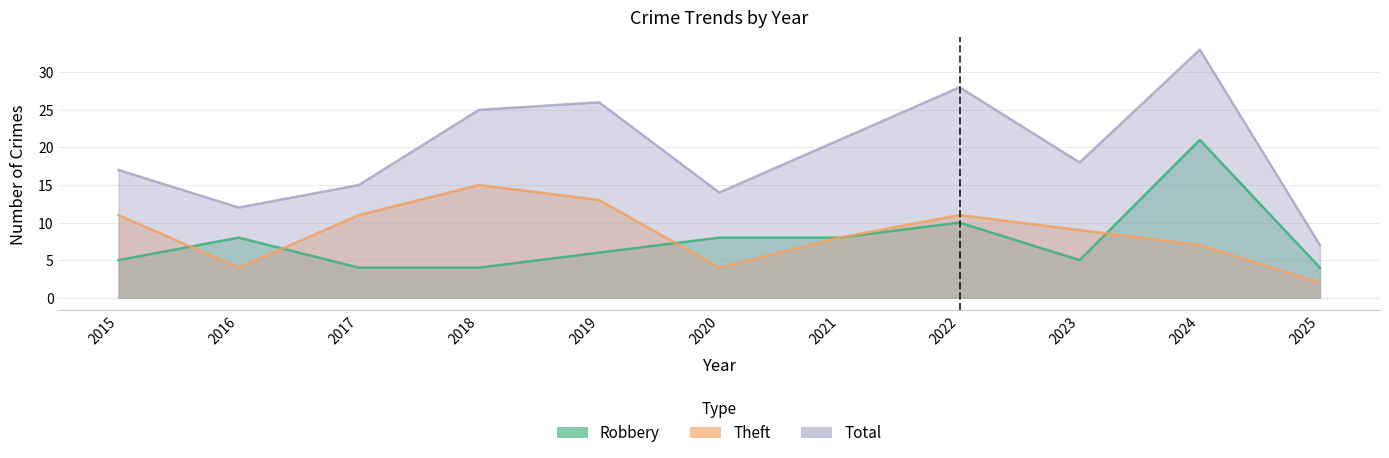

The value of Theft at 2022 is 17. True or false?

False